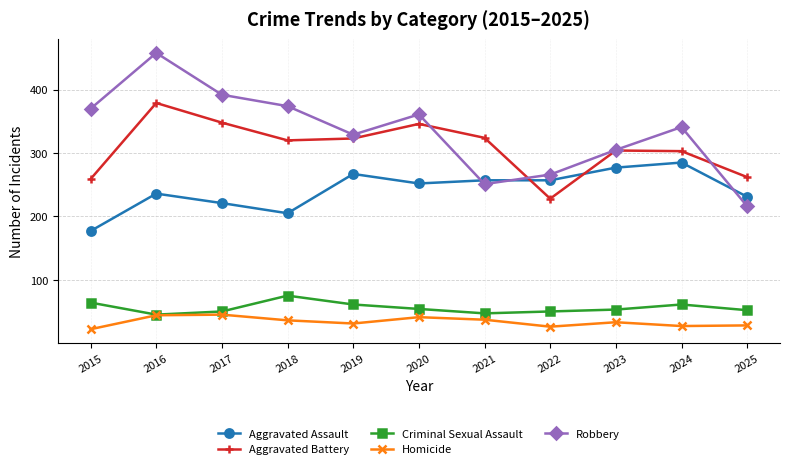

True or false: Aggravated Battery has a value of 304 at 2023.

True